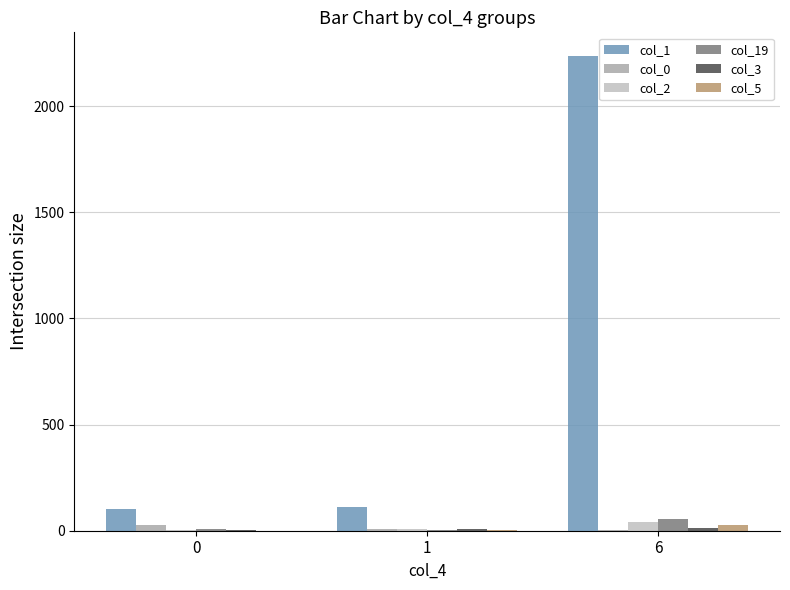

What is the maximum value shown in the chart?

2236